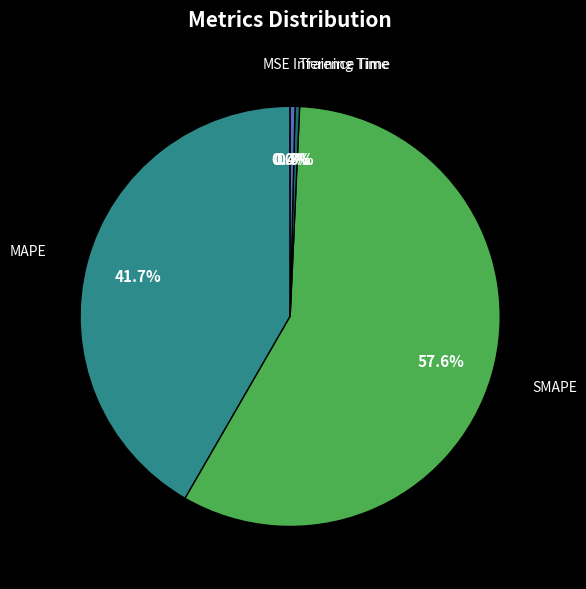

What portion of the pie excludes MAPE?

58.3%